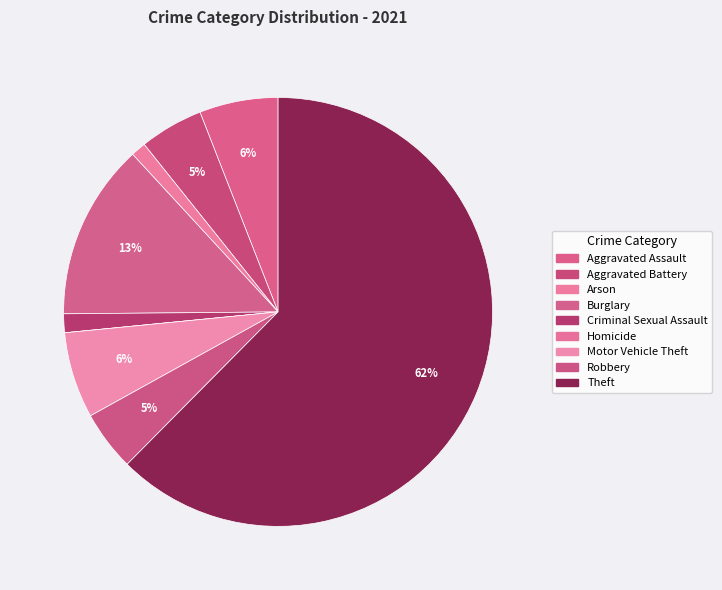

To the nearest percent, what is the combined percentage of Burglary and Robbery?

18%